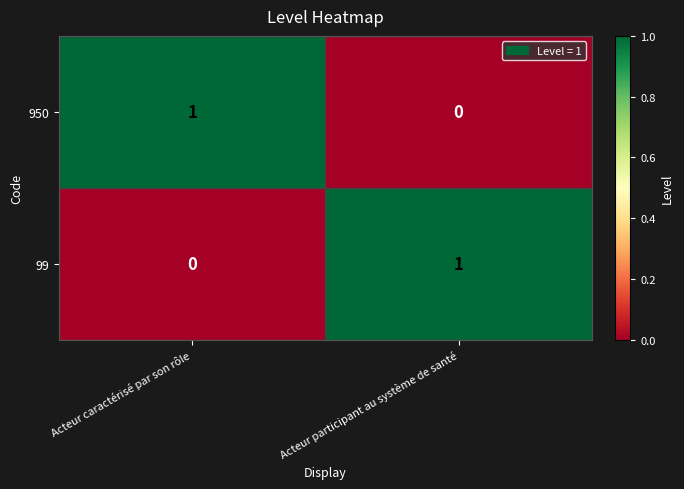

What is the difference between the highest and lowest values at Acteur participant au système de santé?

1